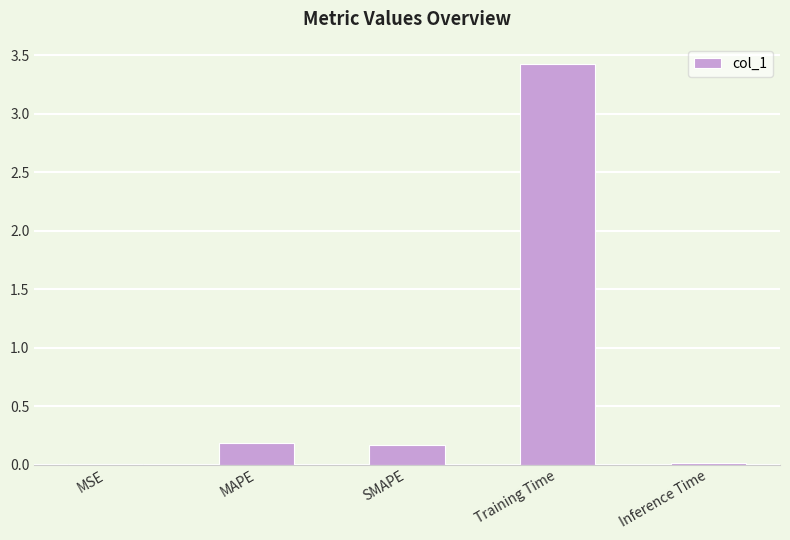

Is it true that the value at Training Time is 1.3?

False